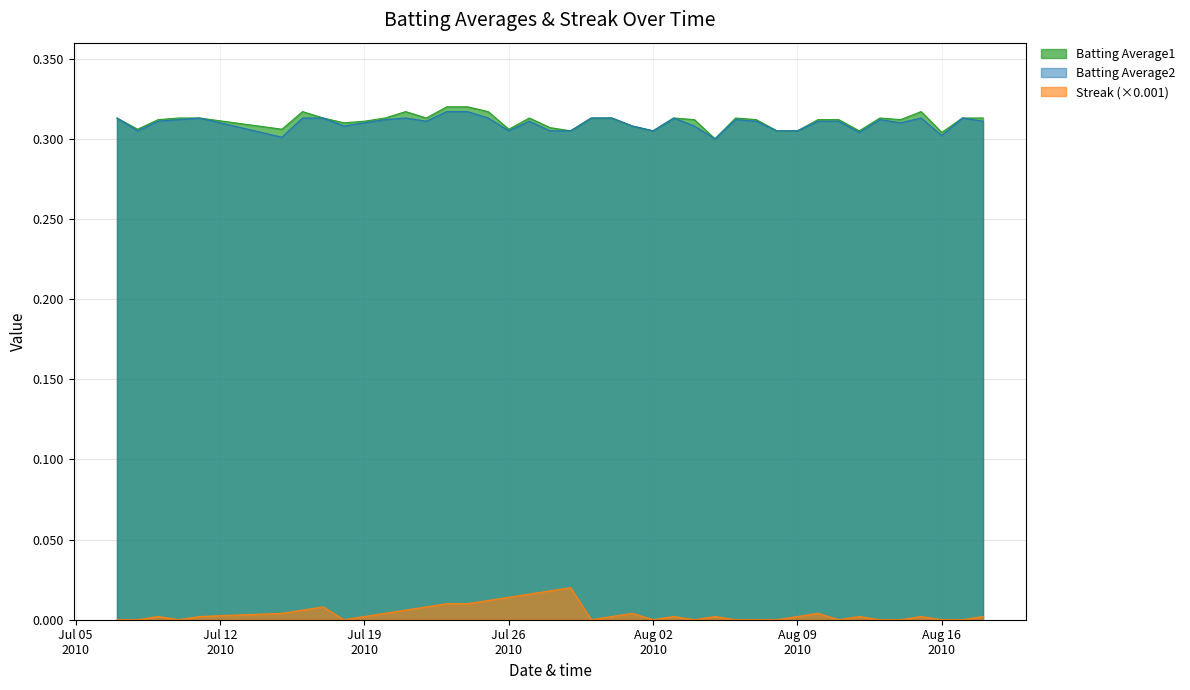

True or false: Streak (×0.001) and Batting Average2 cross at least once.

False